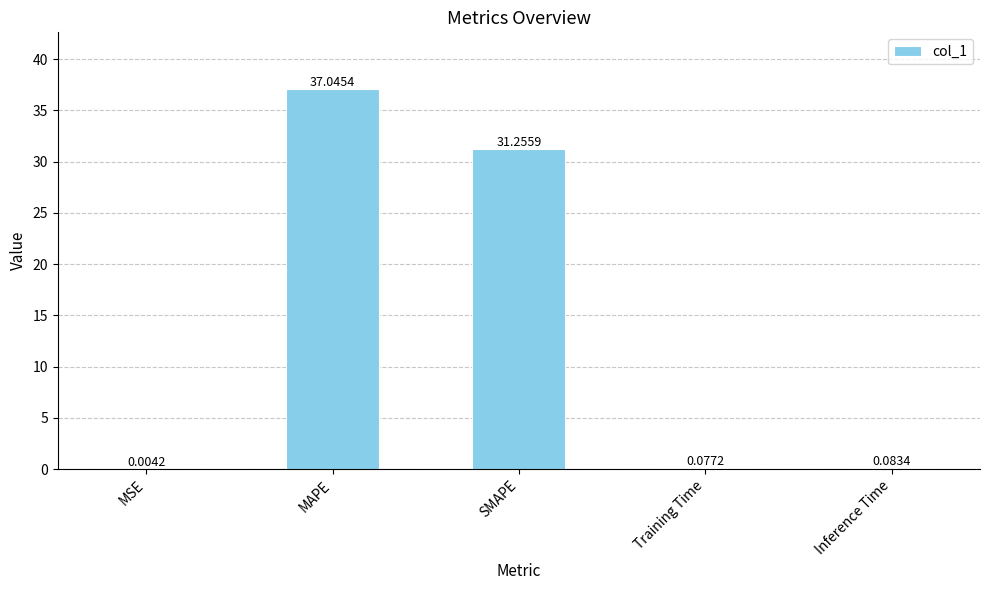

Where is the data nearest to the value 18?

SMAPE